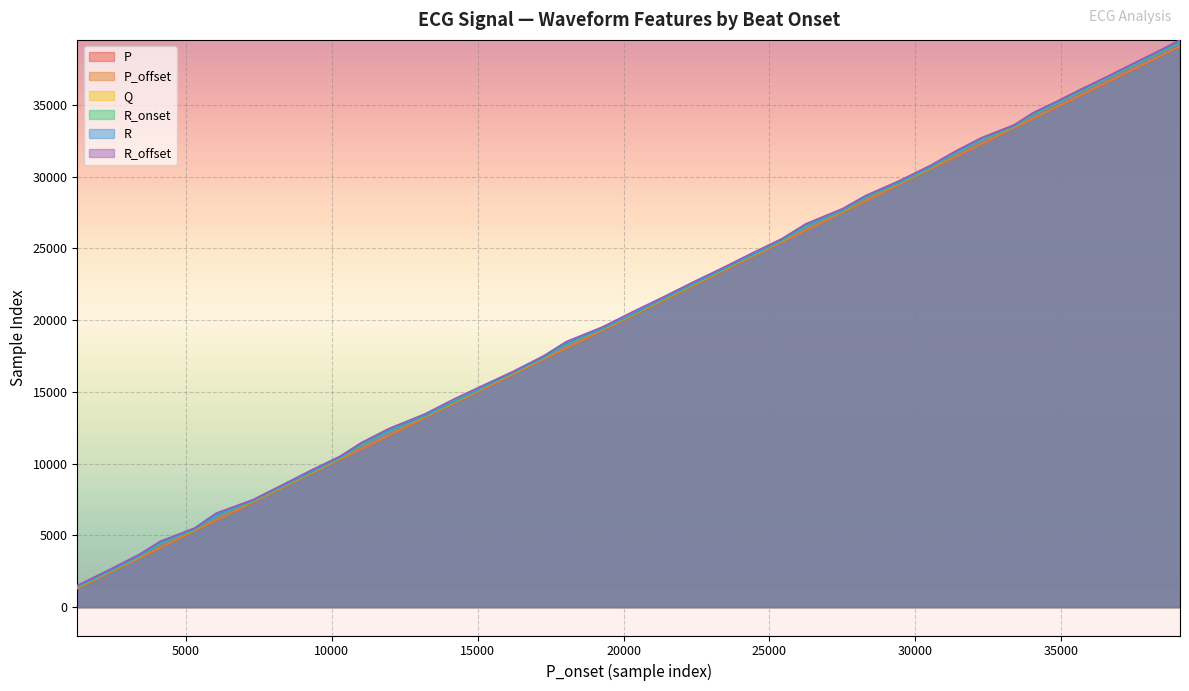

List the series in order of their peak value, lowest first.

P, P_offset, R_onset, Q, R, R_offset